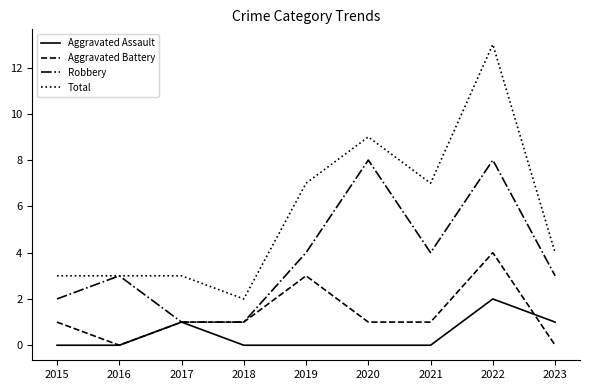

Reading left to right, what are all the values shown in this chart?

Aggravated Assault: 0	0	1	0	0	0	0	2	1
Aggravated Battery: 1	0	1	1	3	1	1	4	0
Robbery: 2	3	1	1	4	8	4	8	3
Total: 3	3	3	2	7	9	7	13	4